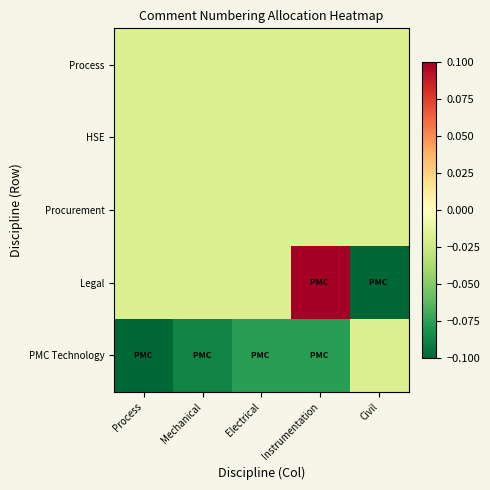

What is the maximum value shown in the chart?

0.1